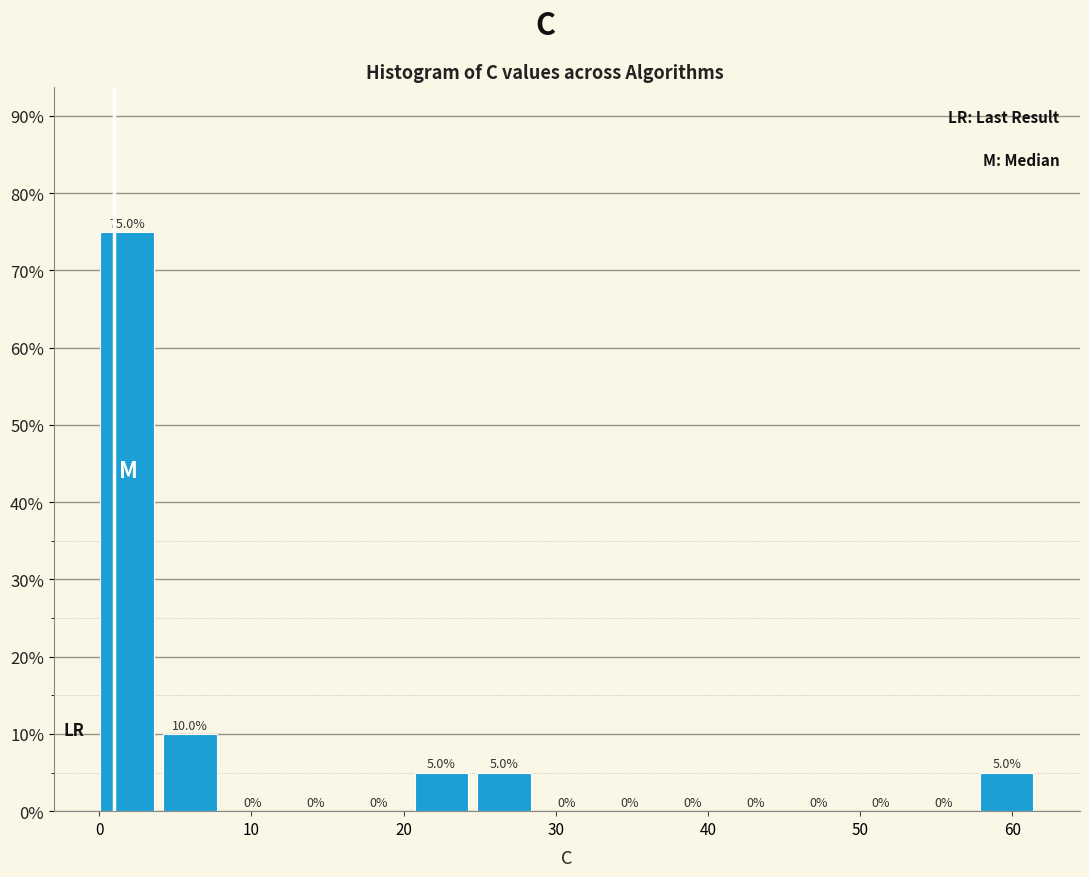

Reading left to right, transcribe this chart: for each bar, give the range it covers on the x-axis and its height. The bar edges are not printed on the chart, so give them approximately, as read against the axis.

0 to 4: 75.0
4 to 8: 10.0
8 to 12: 0.0
12 to 17: 0.0
17 to 21: 0.0
21 to 25: 5.0
25 to 29: 5.0
29 to 33: 0.0
33 to 37: 0.0
37 to 41: 0.0
41 to 45: 0.0
45 to 50: 0.0
50 to 54: 0.0
54 to 58: 0.0
58 to 62: 5.0